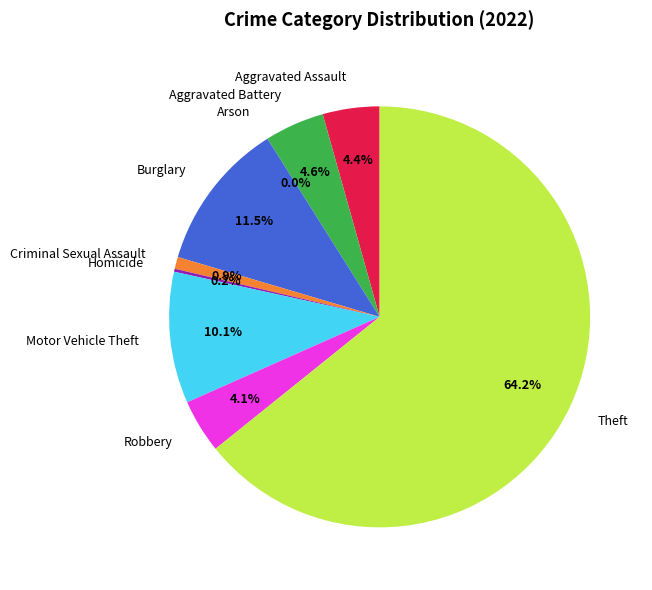

Does Burglary represent more than half of the total?

No